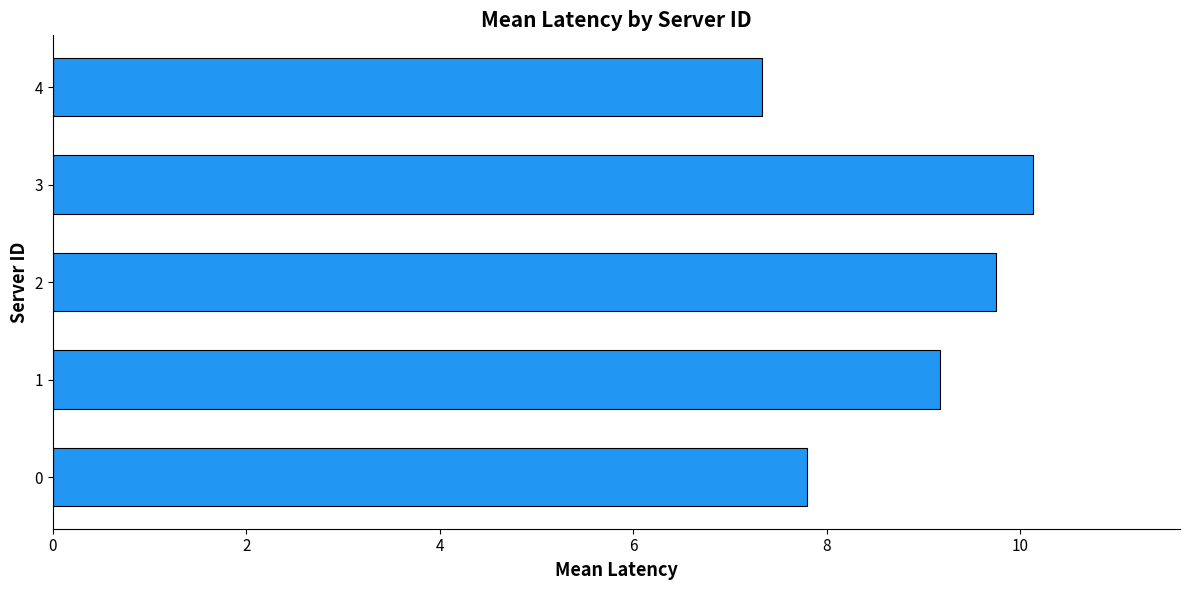

Which category has the lowest value across all series?

4